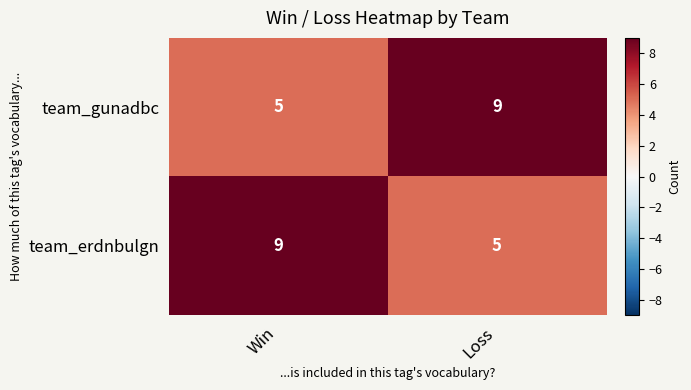

What is the difference between the highest and lowest values at Win?

4